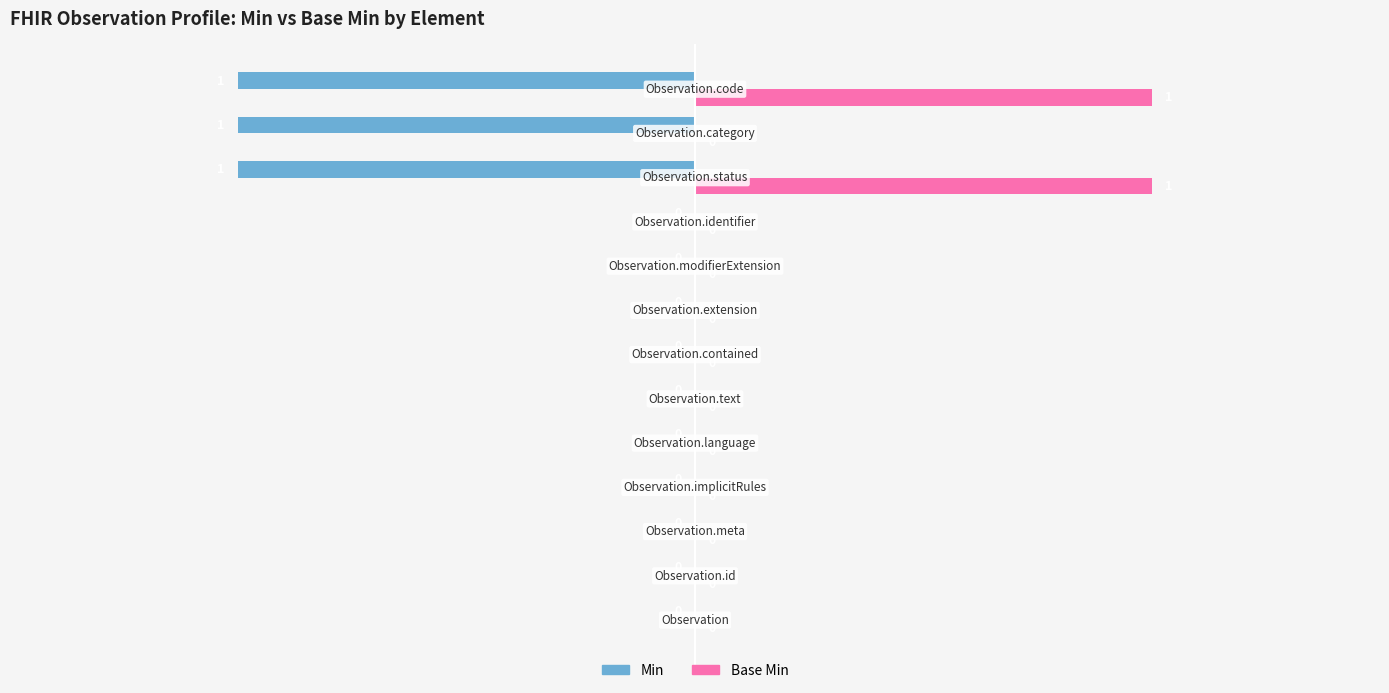

Which series has the largest total across all categories?

Base Min